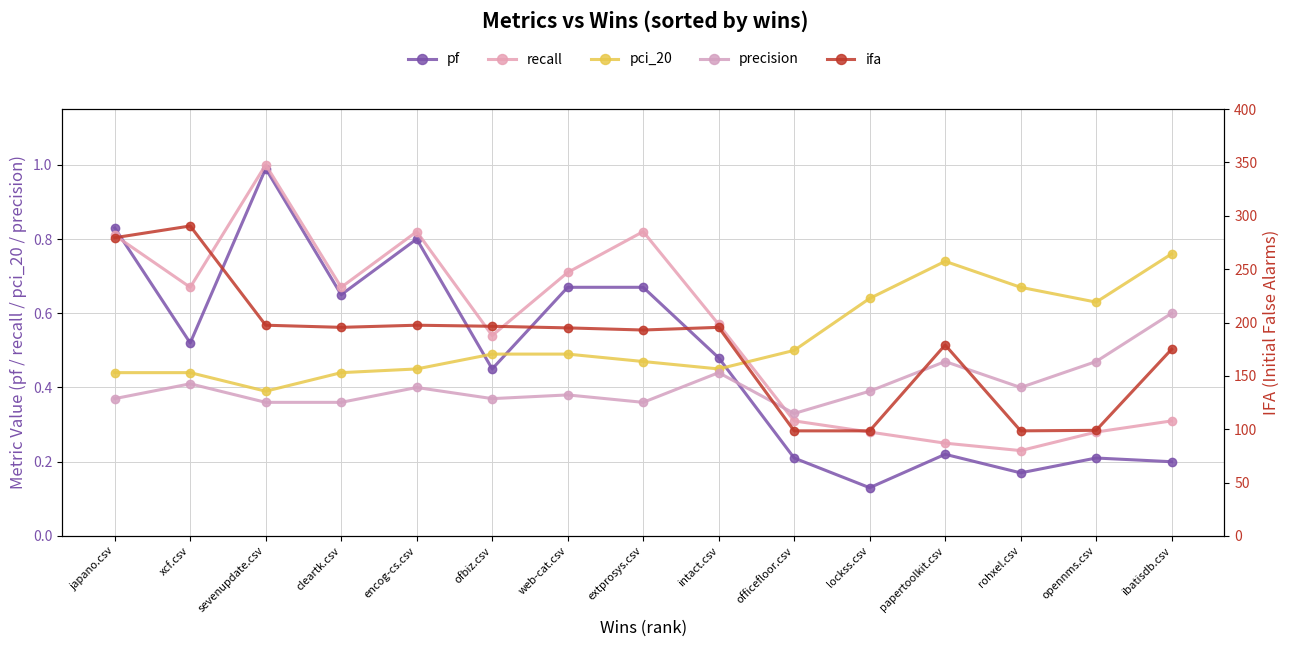

Where is ifa nearest to the value 194?

web-cat.csv